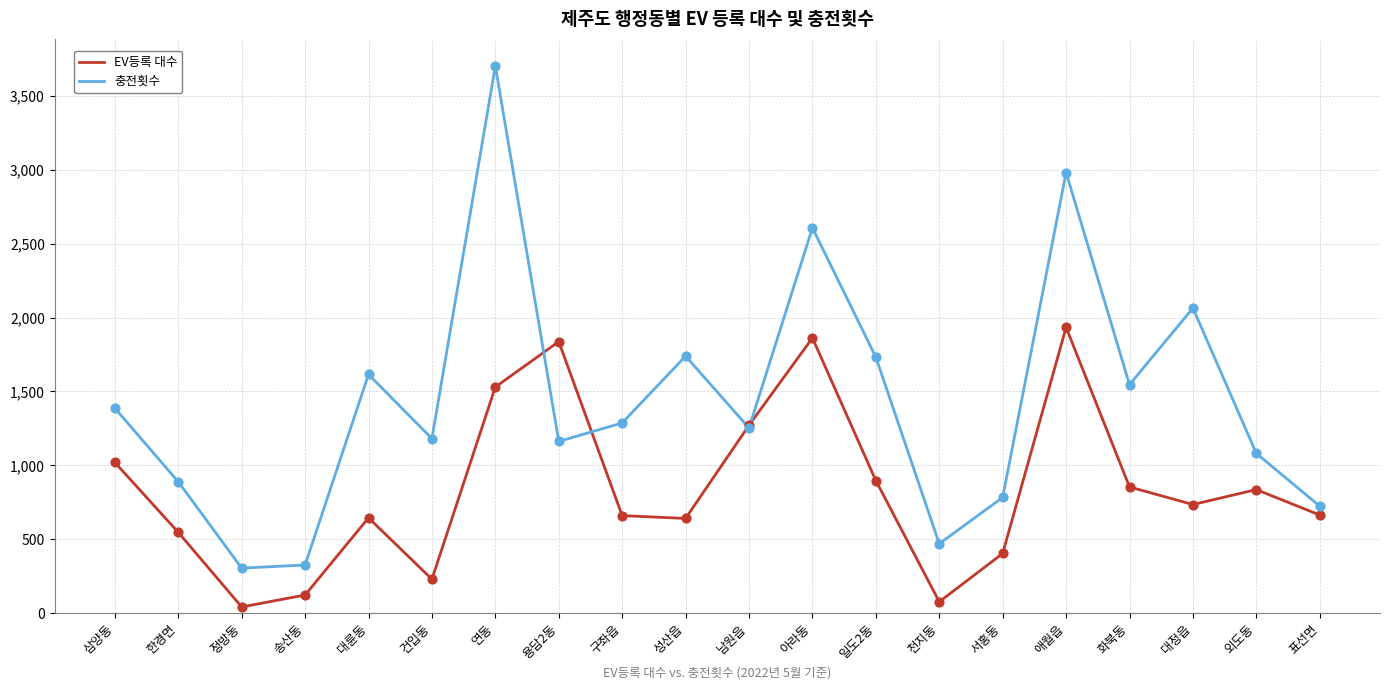

Which series has the largest range (max minus min)?

충전횟수